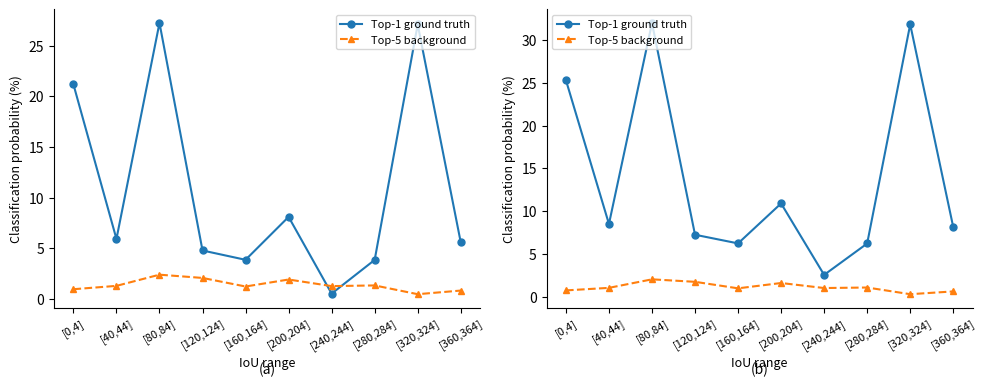

Which category has the highest value across all series?

[80,84]